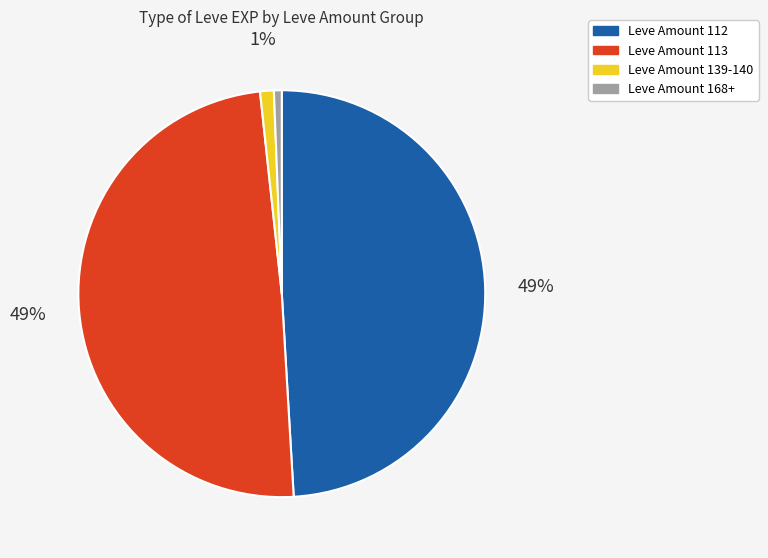

The Leve Amount 112 slice represents 37% of the pie. True or false?

False